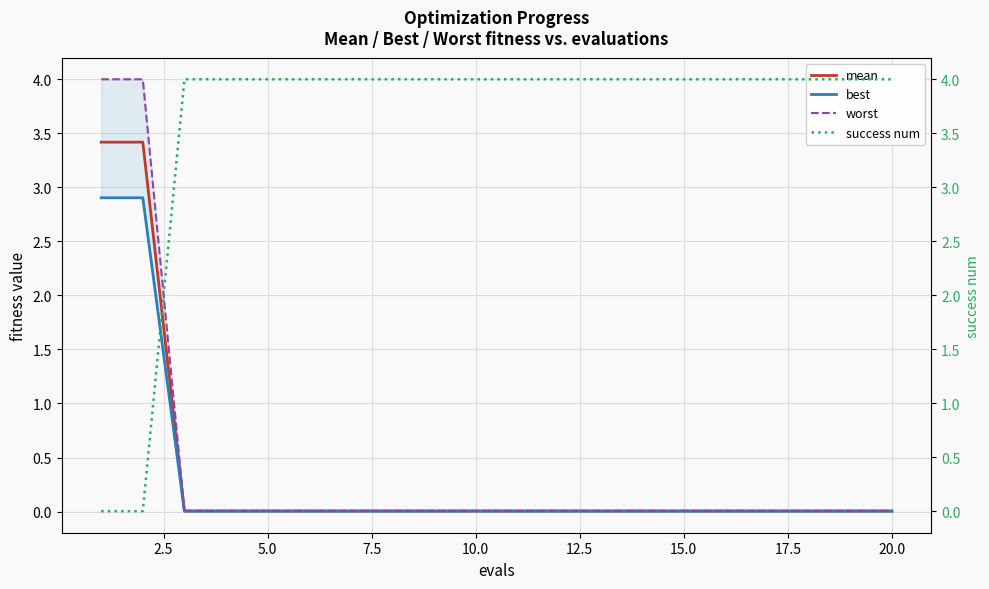

Reading left to right, list all the values displayed in this chart.

mean: 3.4	3.4	0.0	0.0	0.0	0.0	0.0	0.0	0.0	0.0	0.0	0.0	0.0	0.0	0.0	0.0	0.0	0.0	0.0	0.0
best: 2.9	2.9	0.0	0.0	0.0	0.0	0.0	0.0	0.0	0.0	0.0	0.0	0.0	0.0	0.0	0.0	0.0	0.0	0.0	0.0
worst: 4.0	4.0	0.0	0.0	0.0	0.0	0.0	0.0	0.0	0.0	0.0	0.0	0.0	0.0	0.0	0.0	0.0	0.0	0.0	0.0
success num: 0.0	0.0	4.0	4.0	4.0	4.0	4.0	4.0	4.0	4.0	4.0	4.0	4.0	4.0	4.0	4.0	4.0	4.0	4.0	4.0